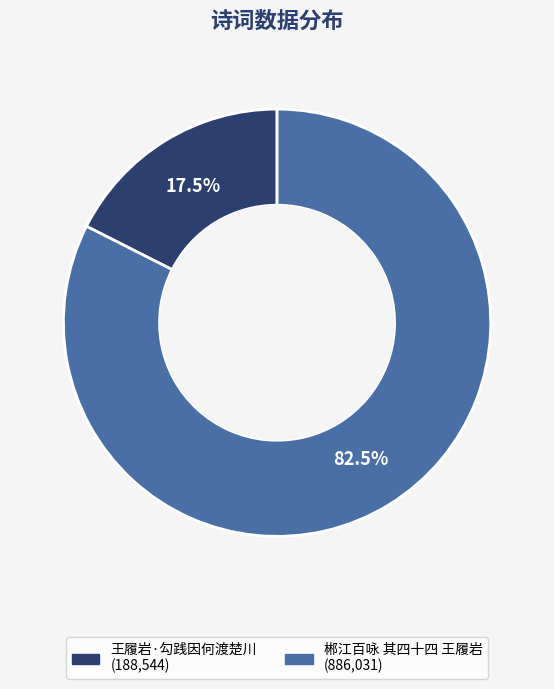

Which category accounts for the majority?

郴江百咏 其四十四 王履岩